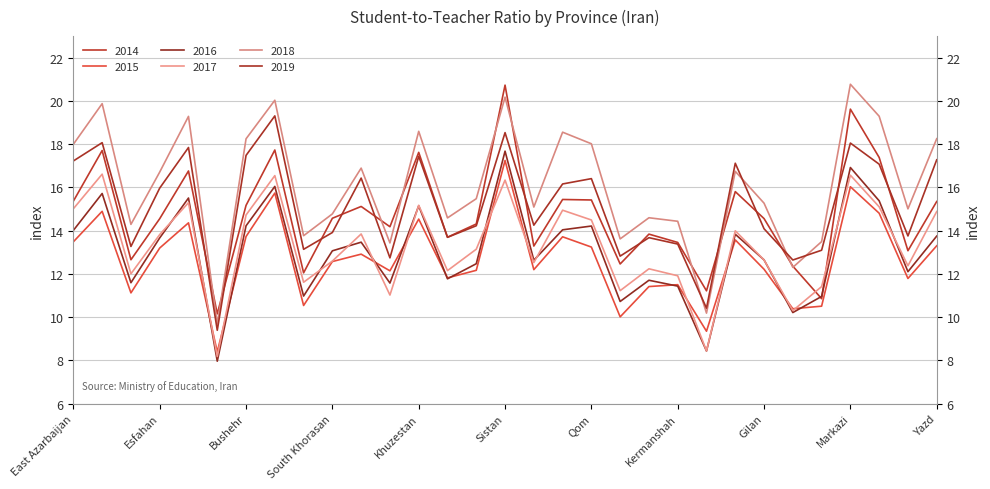

Read the 2019 value at Semnan.

14.2